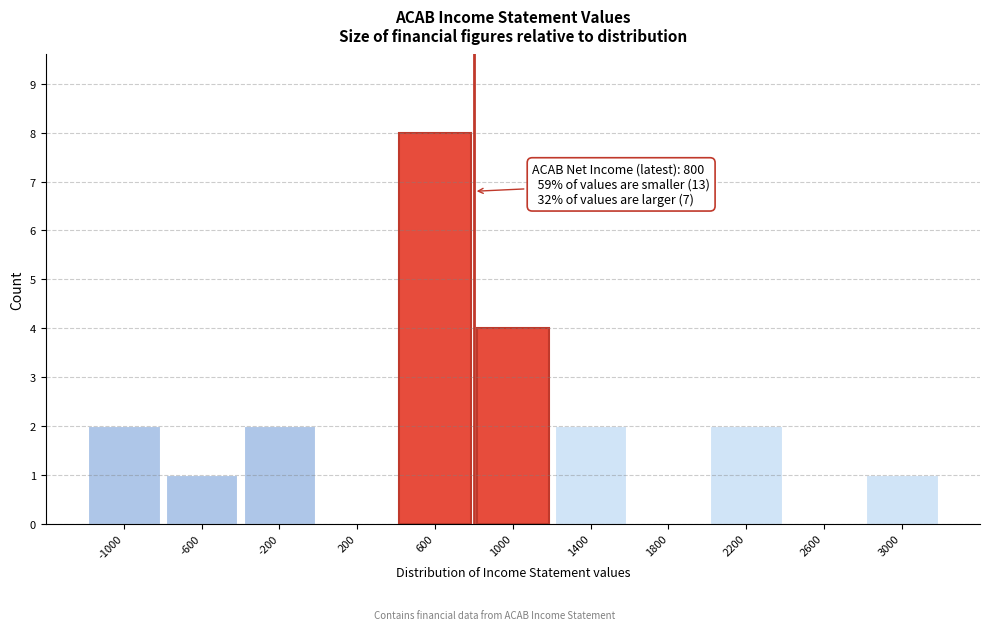

Over which range of the x-axis is the bar tallest?

400 to 800